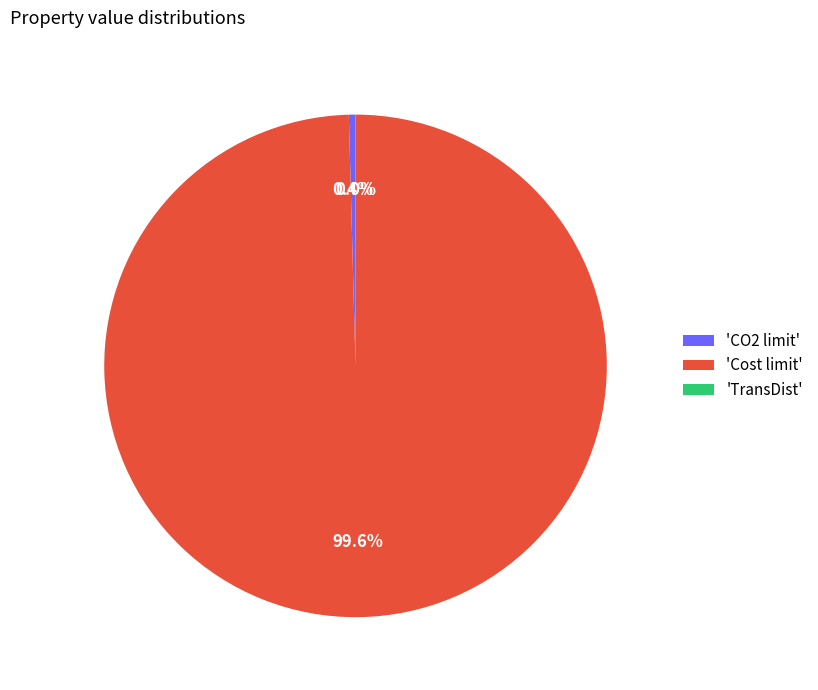

Combined, do TransDist and Cost limit account for over 50%?

Yes